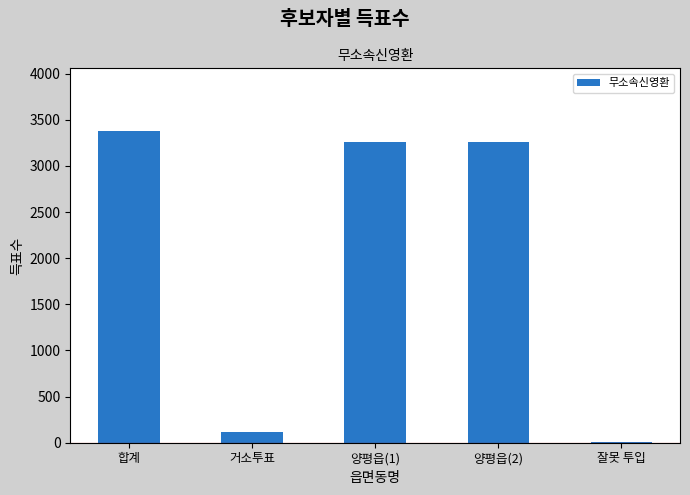

The chart shows a value of 1355 at 양평읍(2). True or false?

False